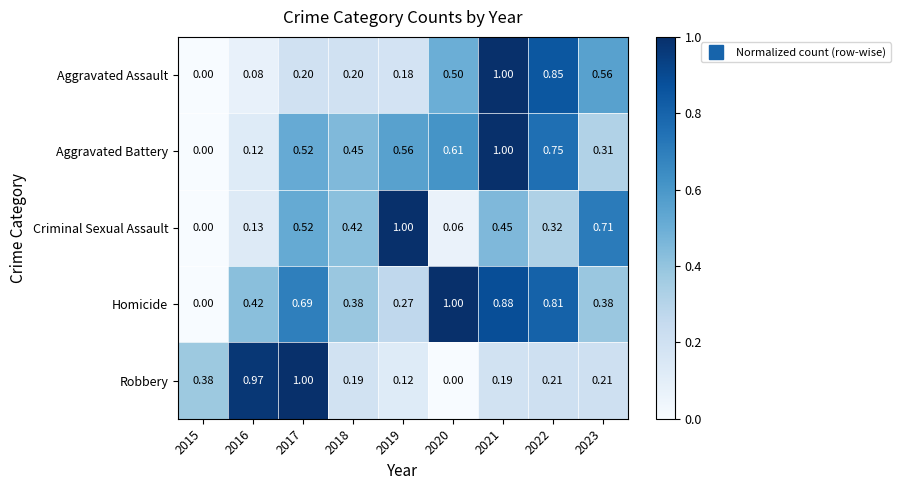

Which series has the largest total across all categories?

Homicide